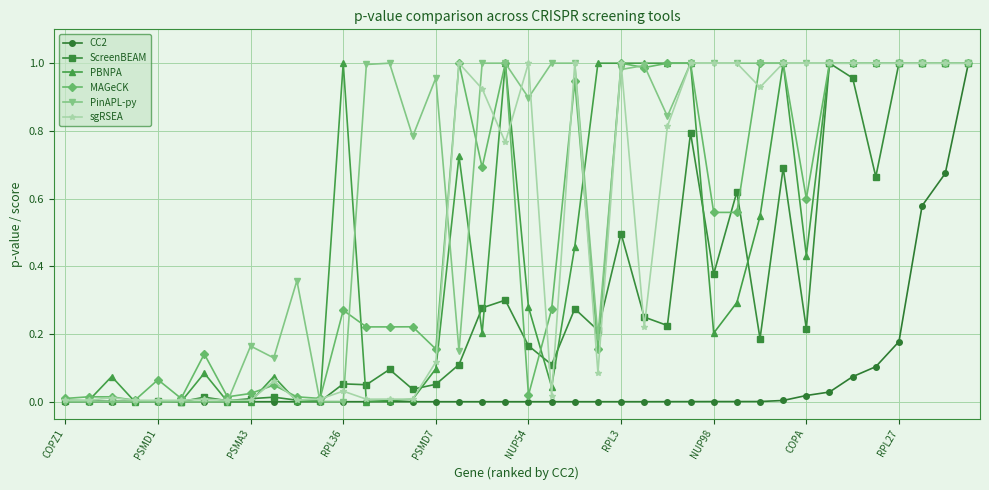

True or false: MAGeCK has more than 0 interior local peaks.

True